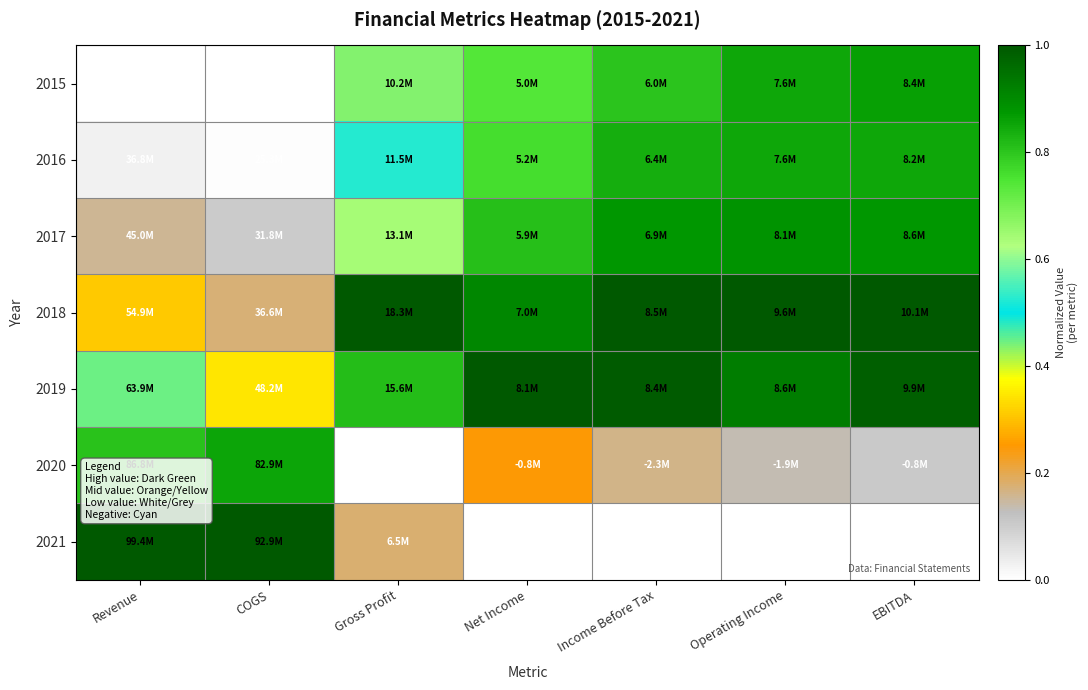

Which series has the widest spread of values?

2021